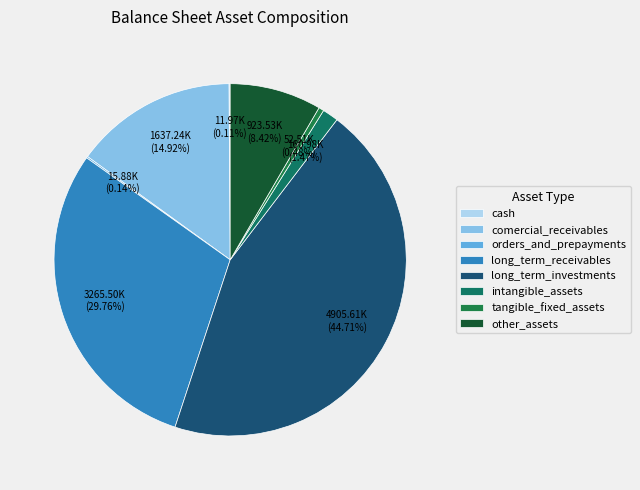

How many segments does this pie chart have?

8